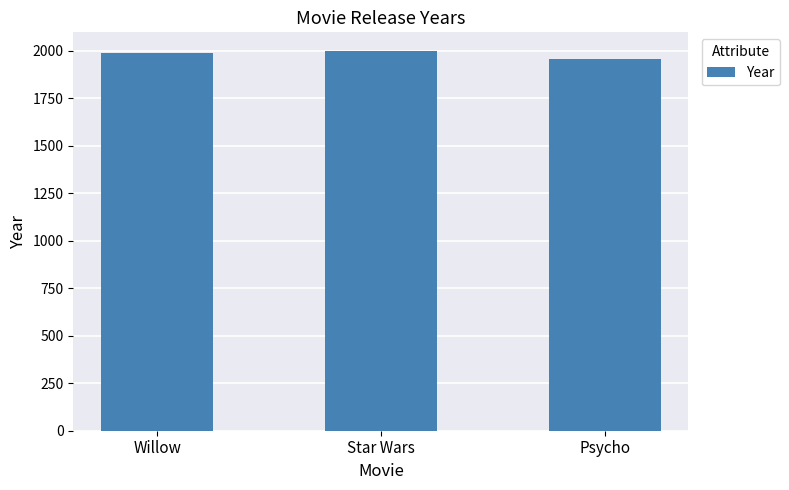

Count the values in the range 1960 to 1998.

3